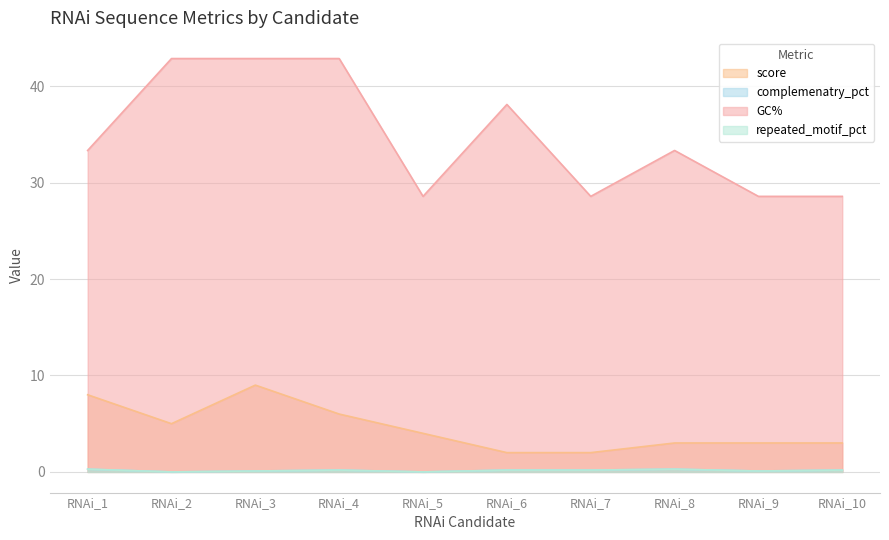

Where is the first local minimum for complemenatry_pct?

RNAi_2